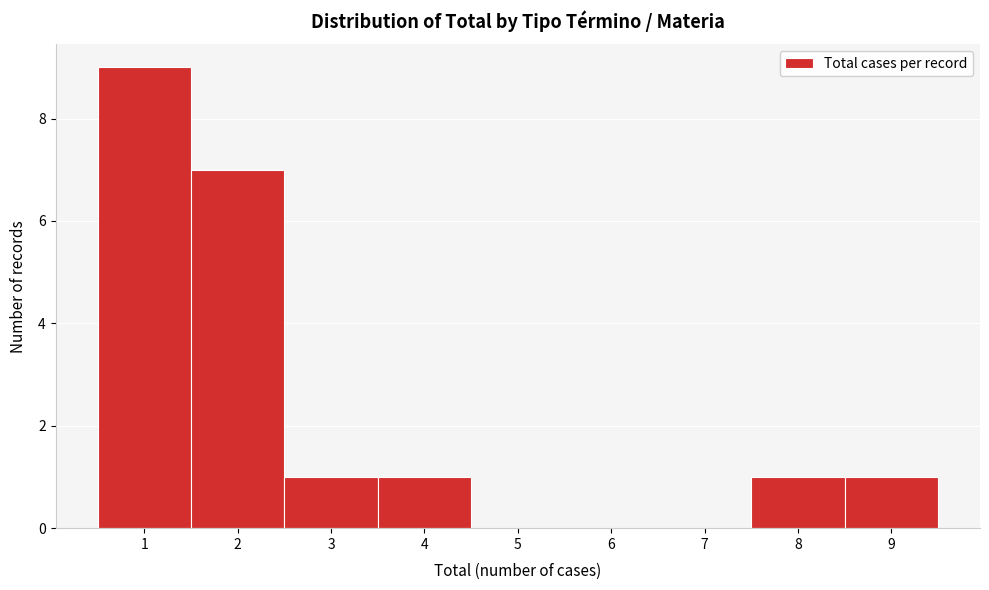

What is the height of the bar covering 1.5 to 2.5 on the x-axis? The values are not printed on the chart, so give them approximately, as read against the axis.

7